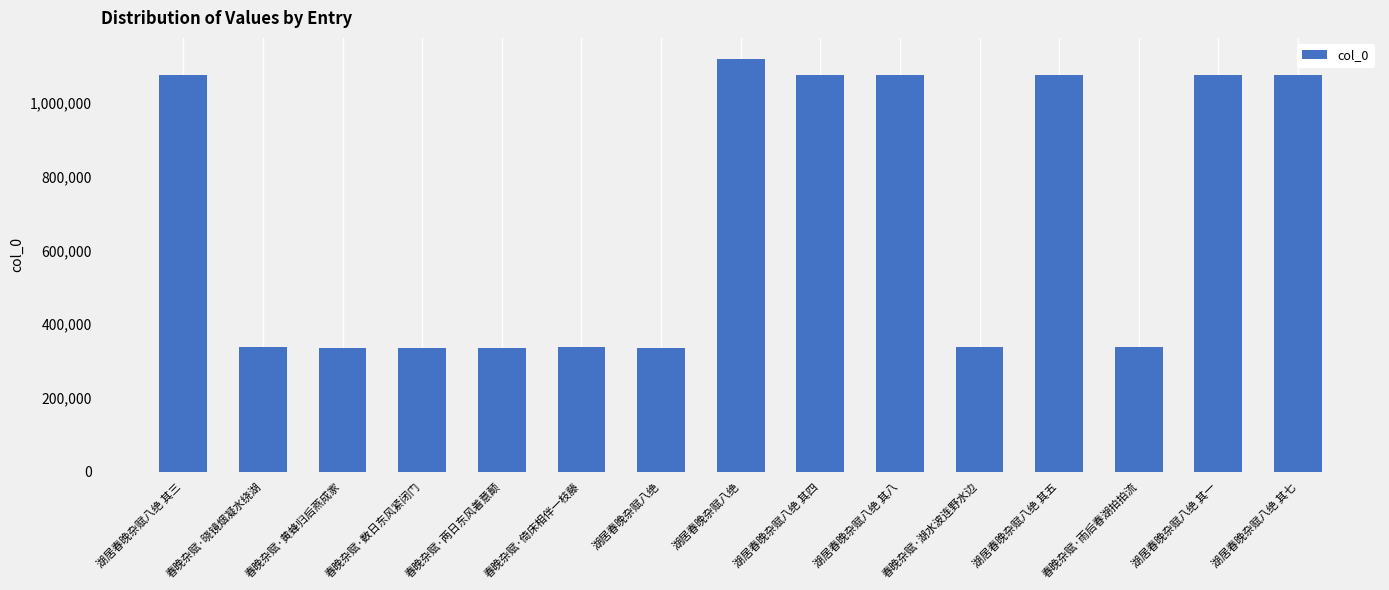

What is the difference between the values at 湖居春晚杂赋八绝 其一 and 湖居春晚杂赋八绝 其七?

6